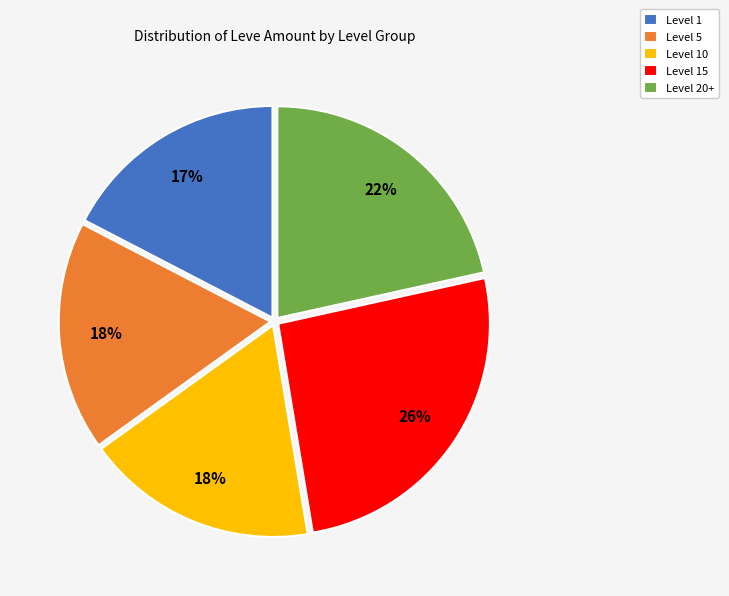

Approximately how many times larger is the value at Level 15 compared to Level 20+?

1.2